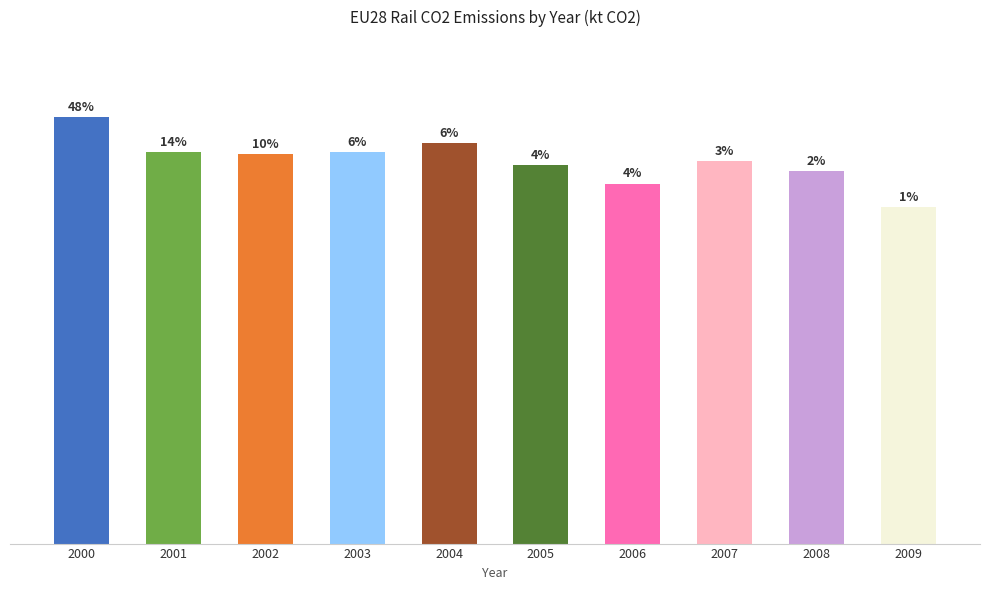

Are the bars horizontal?

No